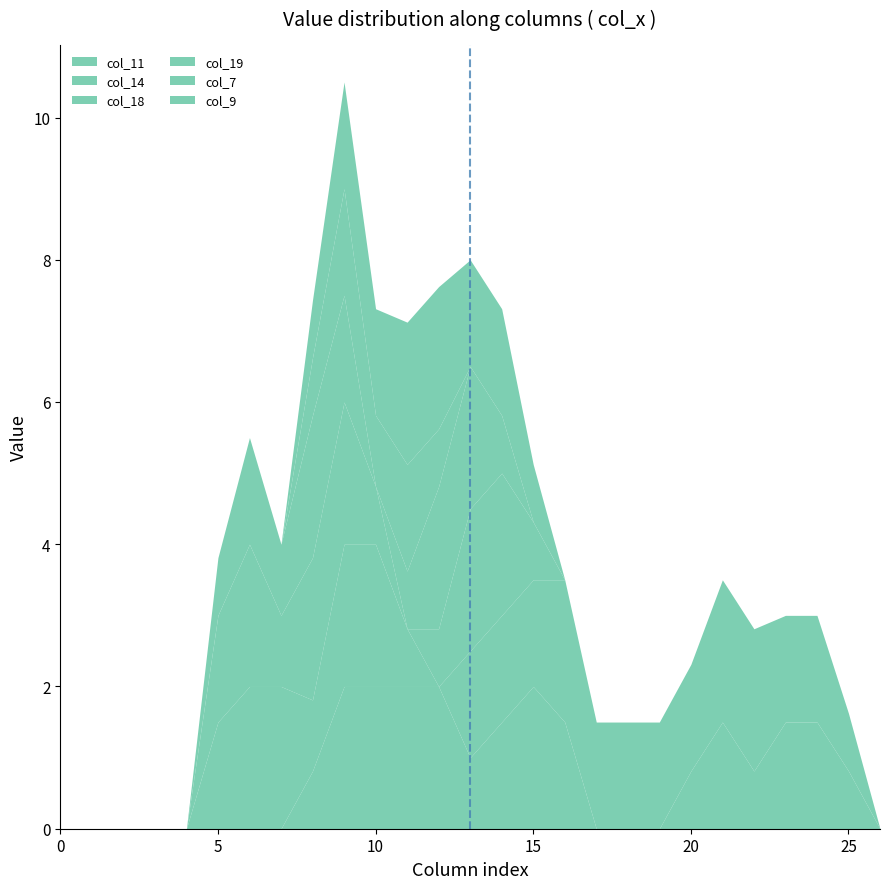

Is it true that col_18 equals -1.3 at 23?

False